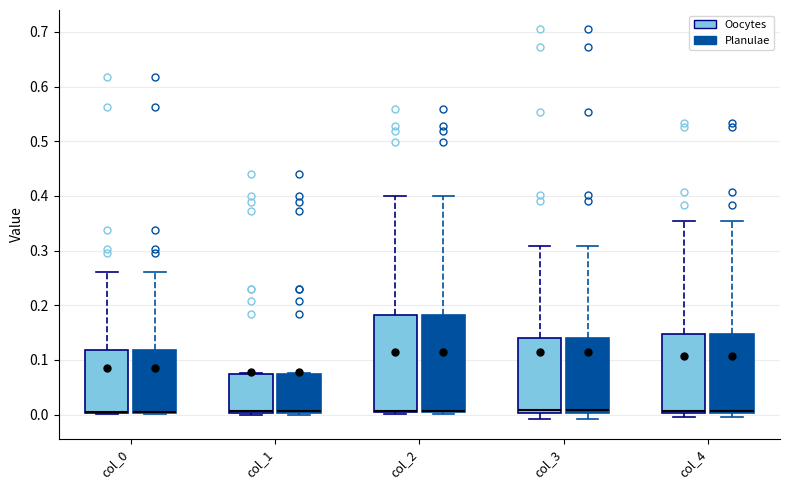

Reading left to right, read every box against the y-axis: the position of its median line, the range the box covers, and the ends of its whiskers. The values are not printed on the chart, so give them approximately, as read against the axis.

col_0 (Oocytes): median 0.01 (drawn on the box's lower edge), box 0.00 to 0.12, whiskers 0.00 to 0.26
col_0 (Planulae): median 0.01 (drawn on the box's lower edge), box 0.00 to 0.12, whiskers 0.00 to 0.26
col_1 (Oocytes): median 0.01, box 0.00 to 0.07, whiskers 0.00 (just below the box's lower edge) to 0.08
col_1 (Planulae): median 0.01, box 0.00 to 0.07, whiskers 0.00 (just below the box's lower edge) to 0.08
col_2 (Oocytes): median 0.01 (drawn on the box's lower edge), box 0.00 to 0.18, whiskers 0.00 (just below the box's lower edge) to 0.40
col_2 (Planulae): median 0.01 (drawn on the box's lower edge), box 0.00 to 0.18, whiskers 0.00 (just below the box's lower edge) to 0.40
col_3 (Oocytes): median 0.01, box 0.00 to 0.14, whiskers -0.01 to 0.31
col_3 (Planulae): median 0.01, box 0.00 to 0.14, whiskers -0.01 to 0.31
col_4 (Oocytes): median 0.01, box 0.00 to 0.15, whiskers 0.00 (just below the box's lower edge) to 0.35
col_4 (Planulae): median 0.01, box 0.00 to 0.15, whiskers 0.00 (just below the box's lower edge) to 0.35